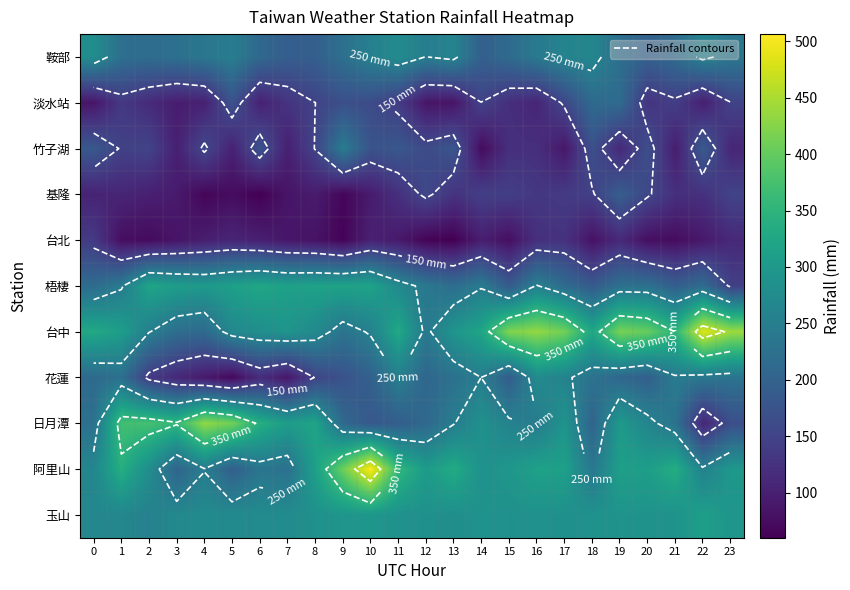

At how many categories does at least one series exceed 417?

6